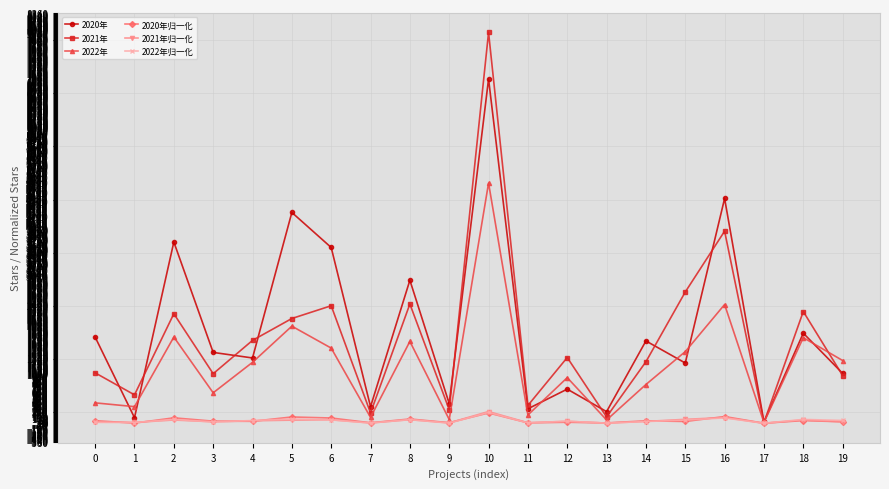

How many interior local peaks does the 2021年 series have?

7